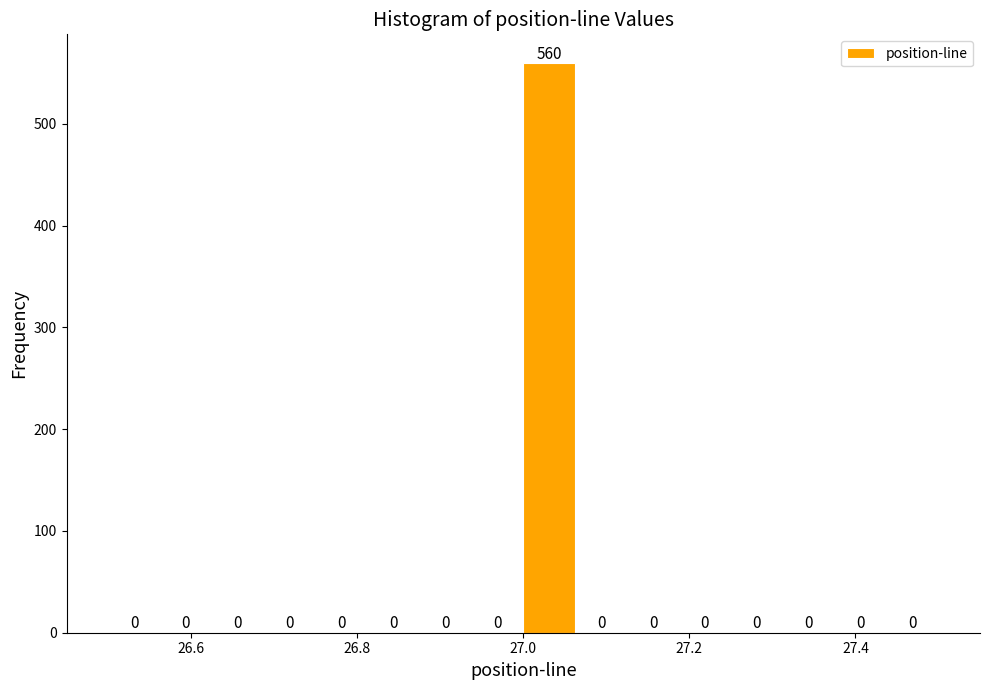

Read against the x-axis, roughly where is the centre of the tallest bar?

27.04